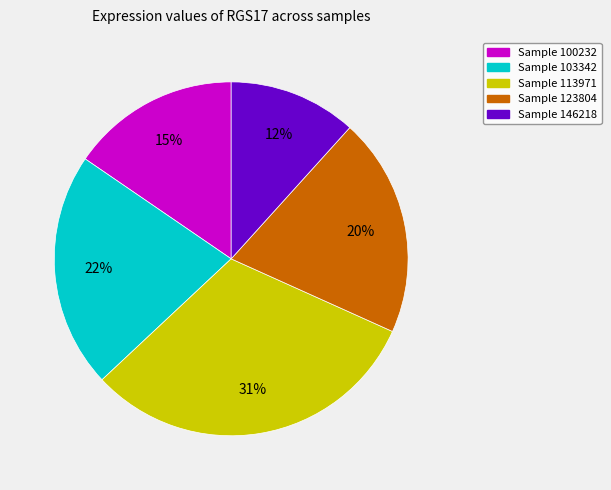

Does any single category account for the majority?

No